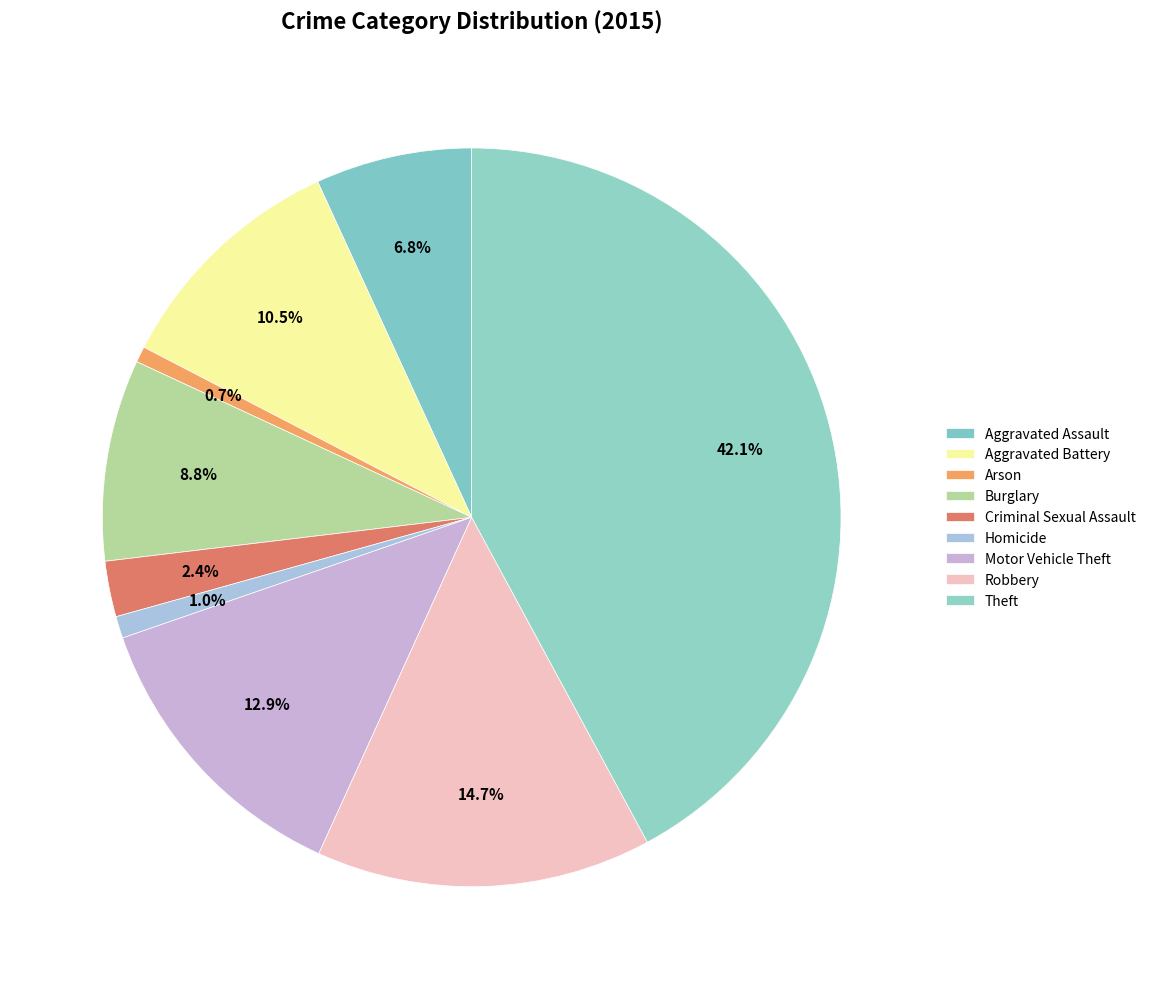

What percentage is the Robbery slice, to the nearest percent?

15%